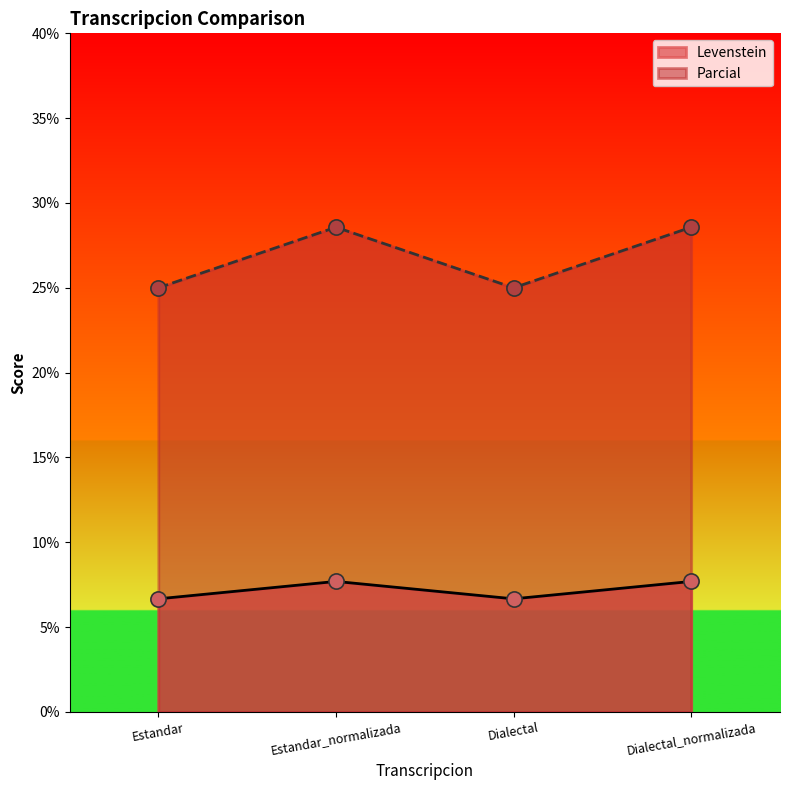

Is the value of Parcial at Dialectal greater than the value of Levenstein at Estandar_normalizada?

Yes